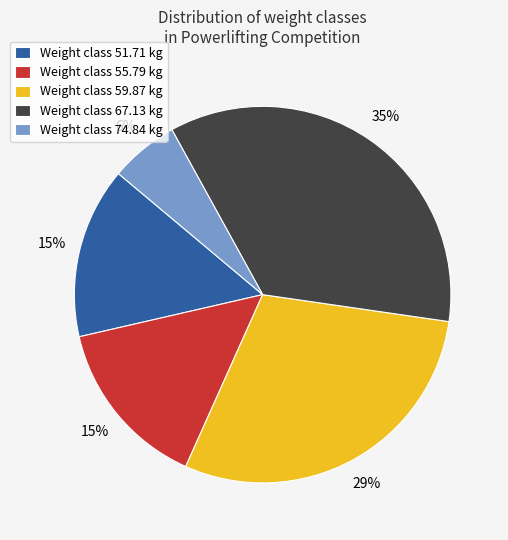

To the nearest percent, what portion does Weight class 51.71 kg represent?

15%